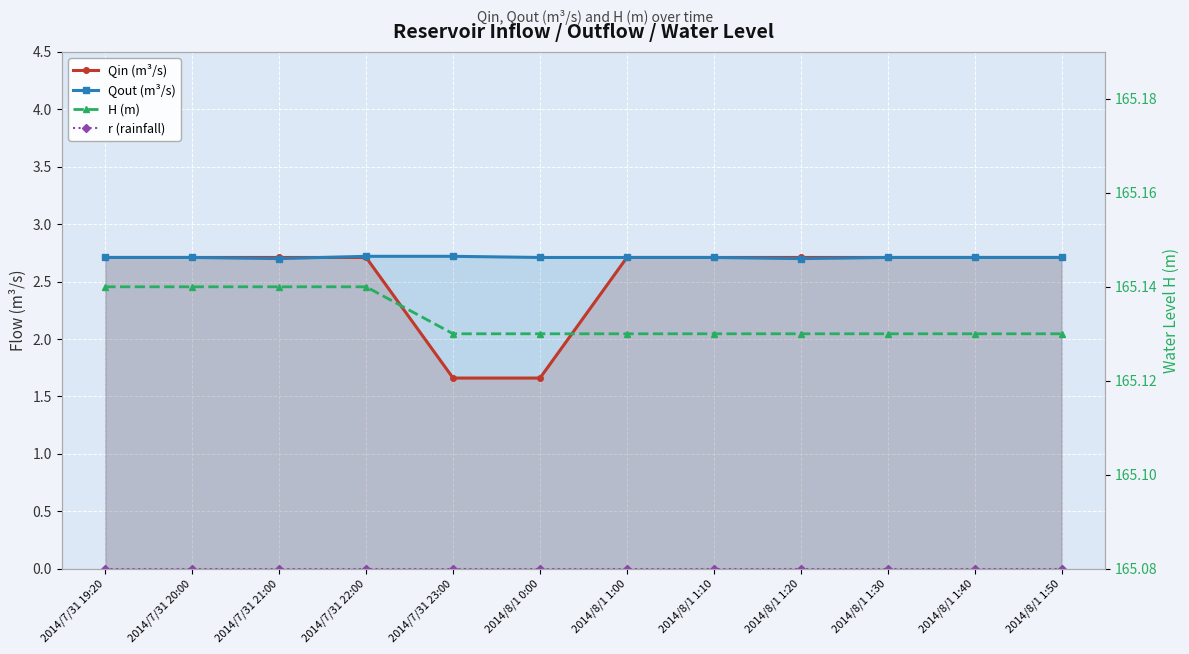

Reading left to right, extract all data points from this chart.

Qin (m³/s): 2.7	2.7	2.7	2.7	1.7	1.7	2.7	2.7	2.7	2.7	2.7	2.7
Qout (m³/s): 2.7	2.7	2.7	2.7	2.7	2.7	2.7	2.7	2.7	2.7	2.7	2.7
r (rainfall): 0.0	0.0	0.0	0.0	0.0	0.0	0.0	0.0	0.0	0.0	0.0	0.0
H (m): 165.1	165.1	165.1	165.1	165.1	165.1	165.1	165.1	165.1	165.1	165.1	165.1